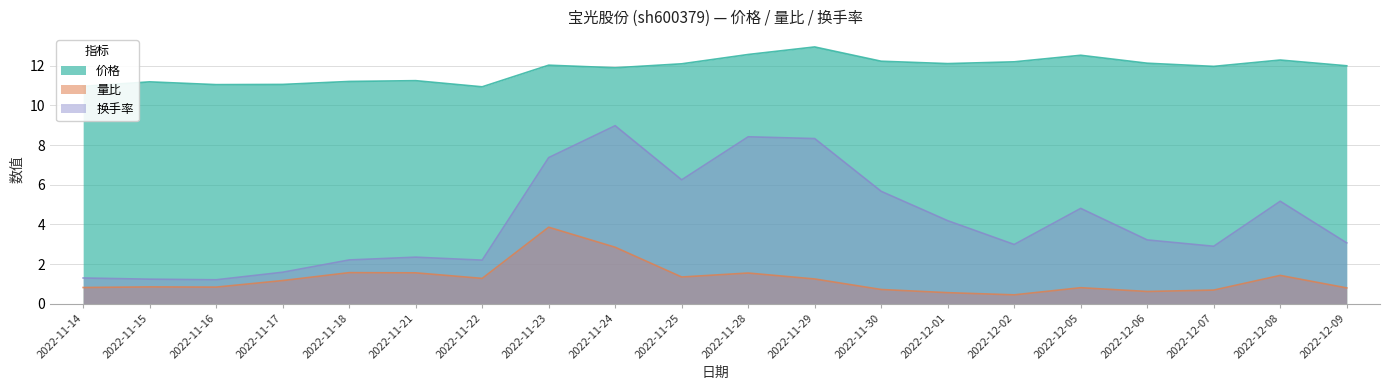

What position from the left is 2022-11-15?

2